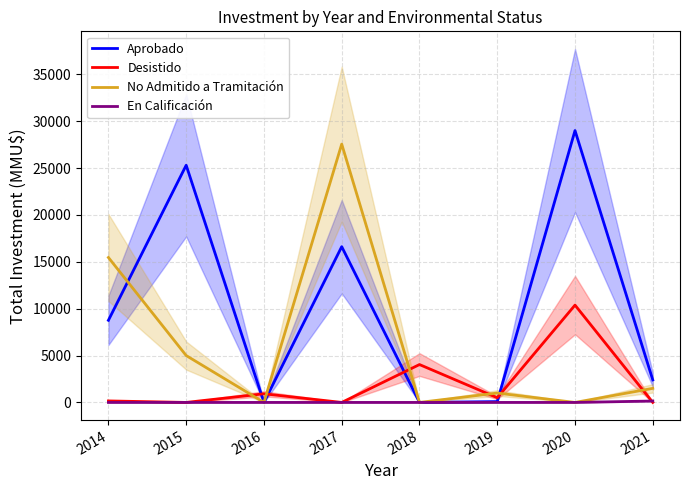

Reading left to right, transcribe all the data shown in this chart.

Aprobado: 2014=8760	2015=25300	2016=0	2017=16614	2018=0	2019=90	2020=29000	2021=2400
Desistido: 2014=160	2015=0	2016=922	2017=0	2018=4040	2019=500	2020=10381	2021=0
No Admitido a Tramitación: 2014=15460	2015=5000	2016=0	2017=27555	2018=0	2019=1000	2020=0	2021=1500
En Calificación: 2014=0	2015=0	2016=0	2017=0	2018=0	2019=0	2020=0	2021=150